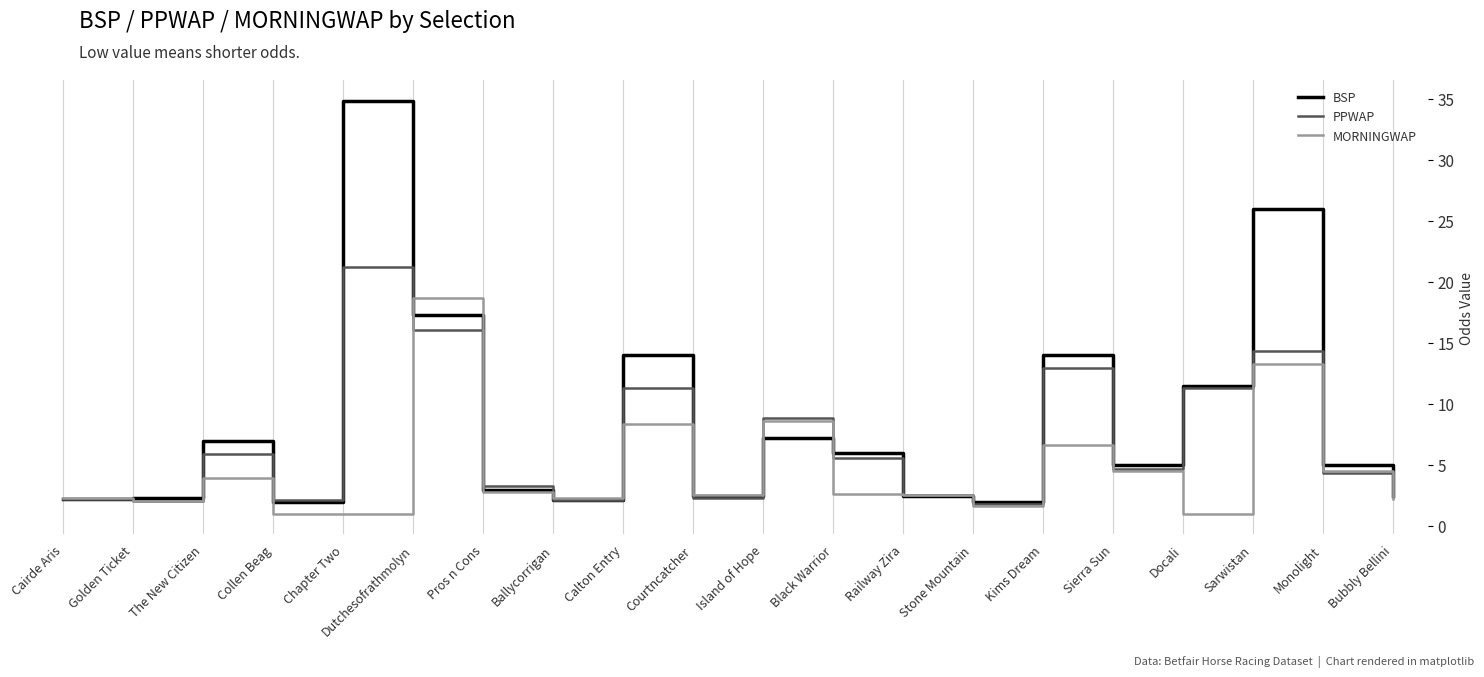

Count the number of data series in this chart.

3